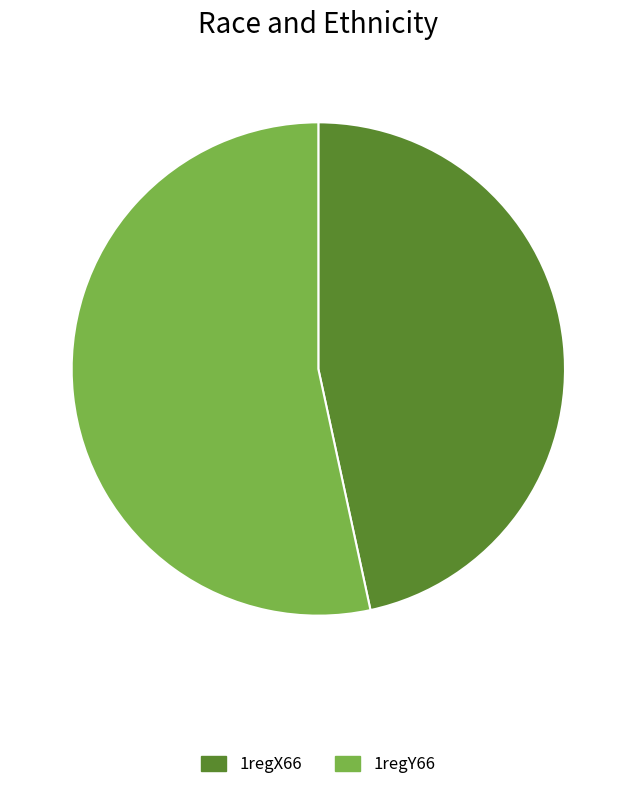

Which slice is the smallest?

1regX66